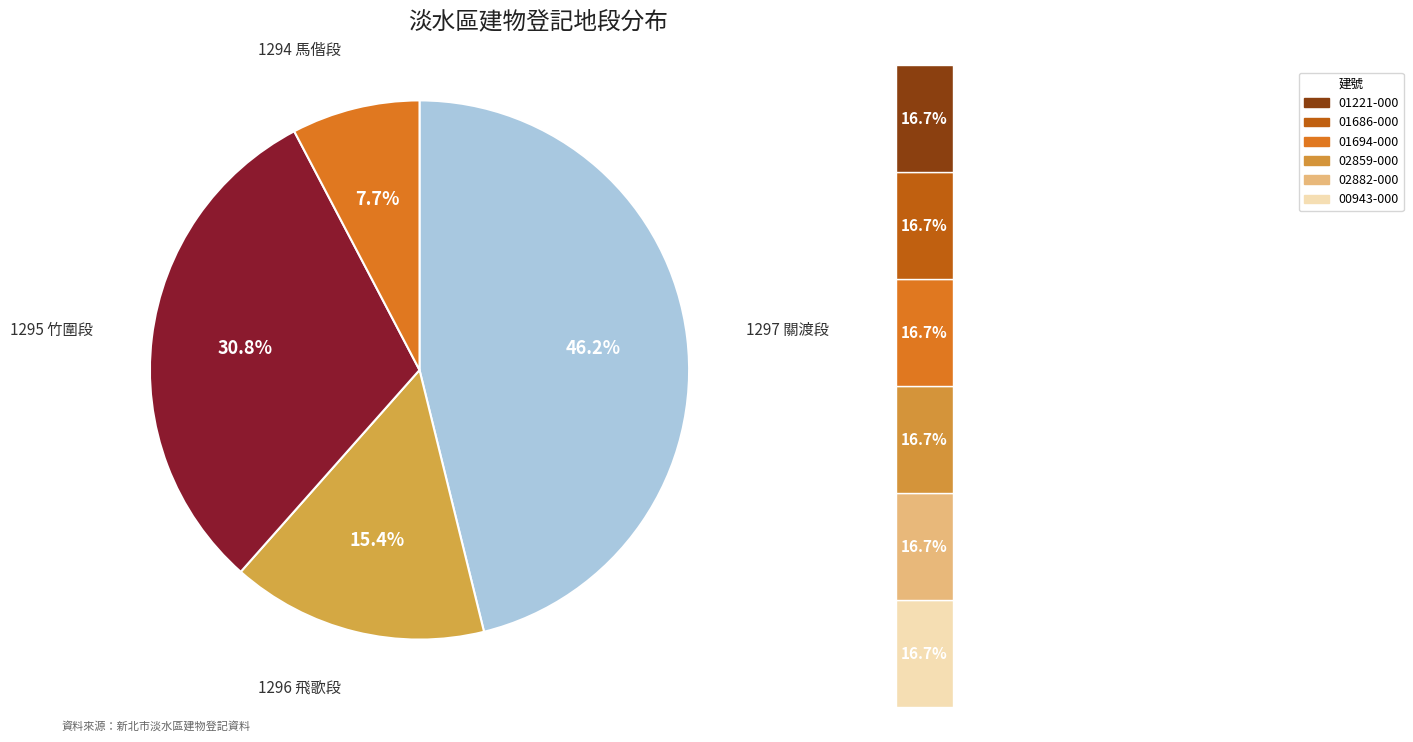

How many slices are in this pie chart?

4